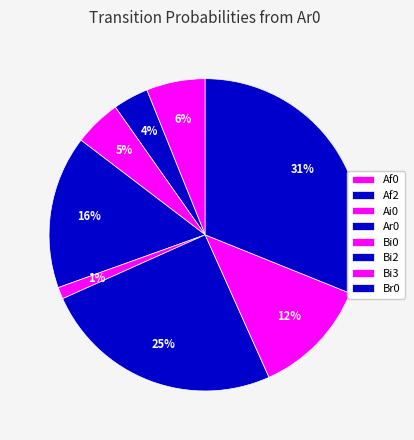

Does any single category account for the majority?

No